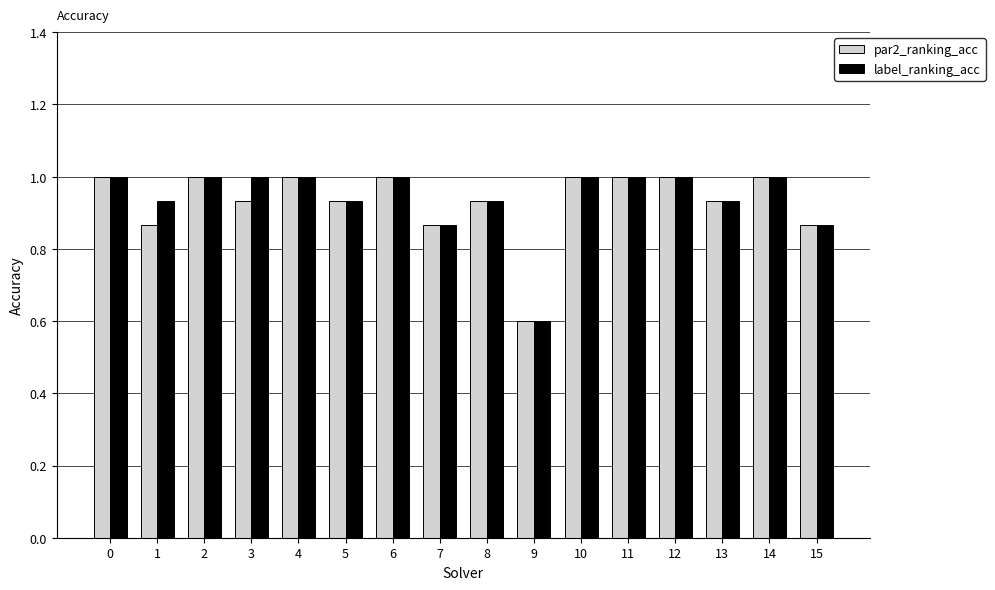

Does the chart contain any negative values?

No